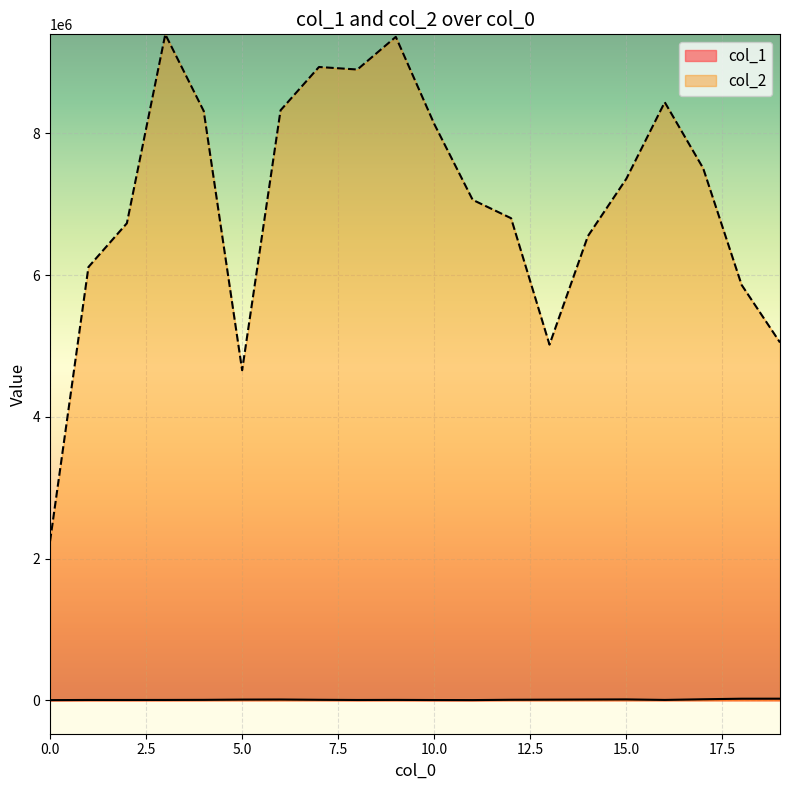

True or false: col_1 and col_2 cross at least once.

False